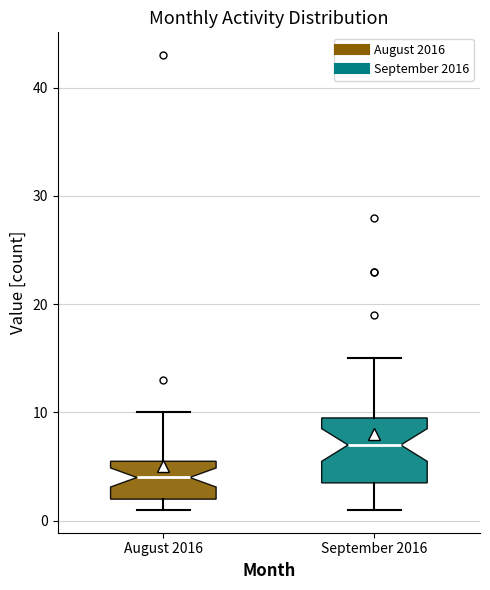

Reading left to right, transcribe this box plot: for each box, give where its median line is, the range the box spans, and where its two whiskers end, as read against the y-axis. The values are not printed on the chart, so give them approximately, as read against the axis.

August 2016: median 4, box 2 to 6, whiskers 1 to 10
September 2016: median 7, box 4 to 10, whiskers 1 to 15